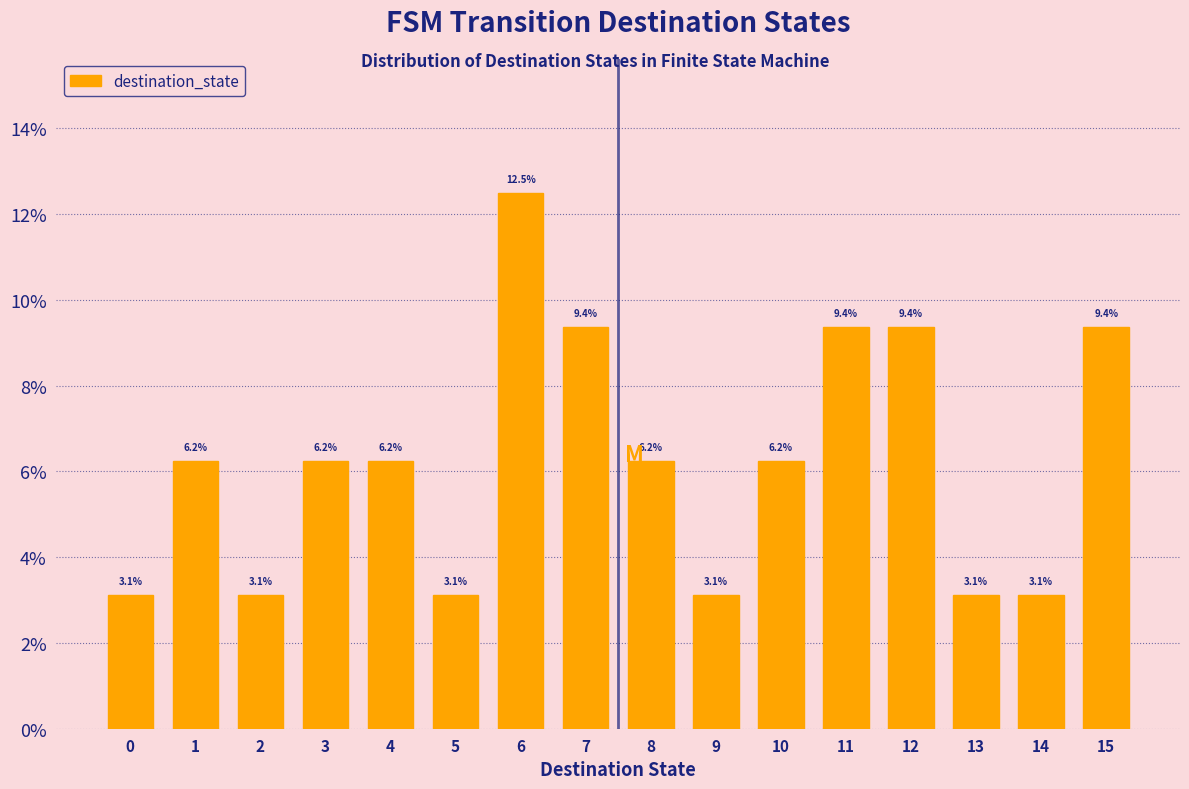

What is the value of the 14th bar from the left?

3.1